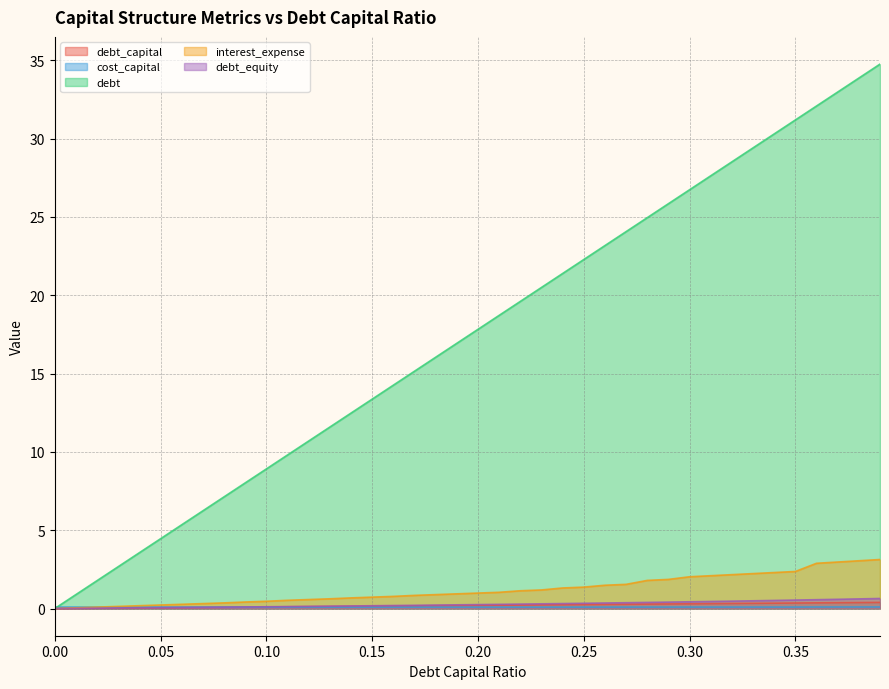

What is the total value across all series at 0.10?

9.7